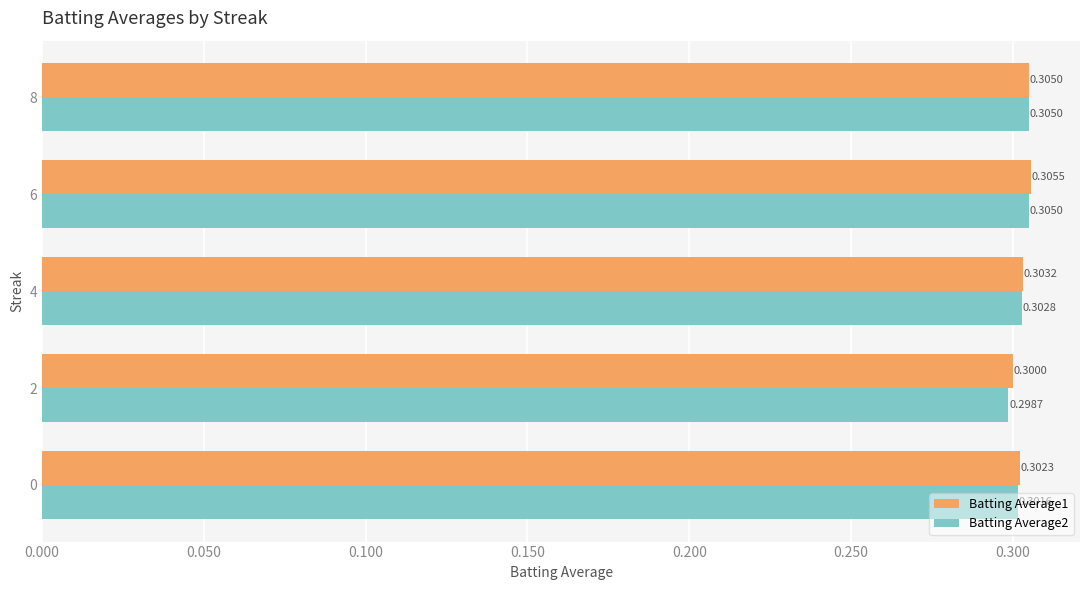

Which label corresponds to the smallest value in the chart?

2